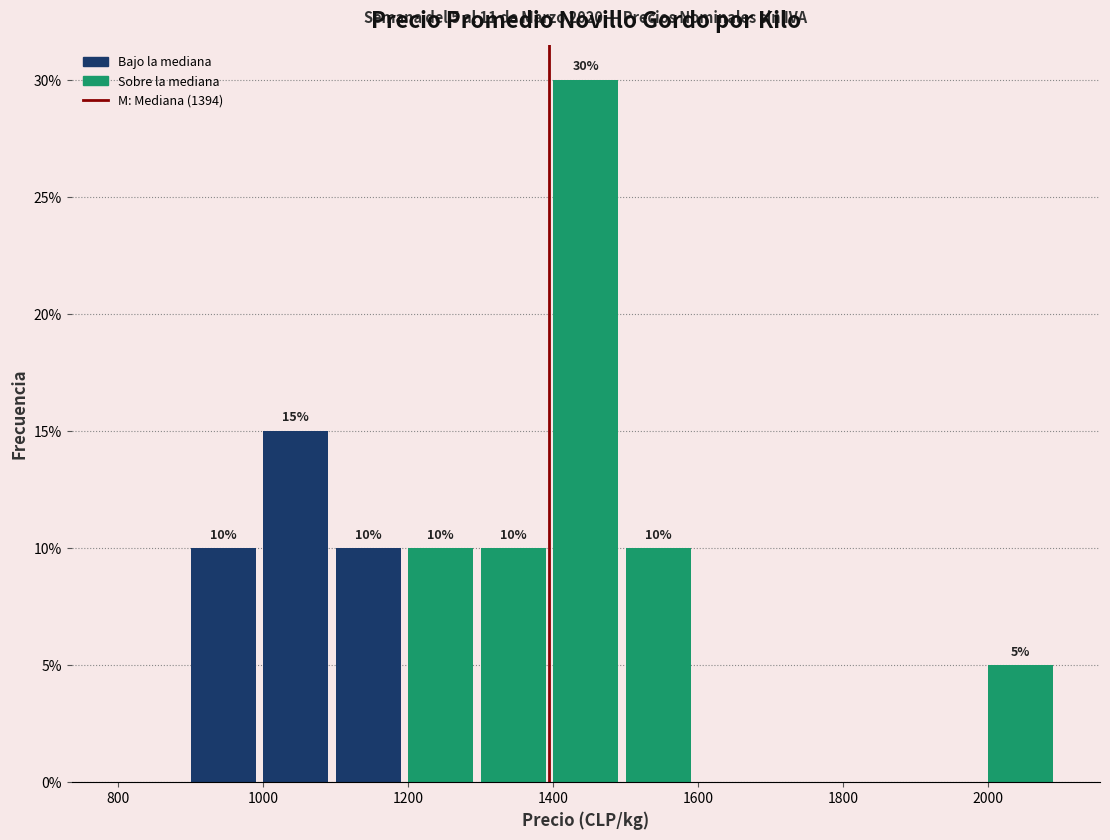

Which range on the x-axis has the tallest bar?

1400 to 1500